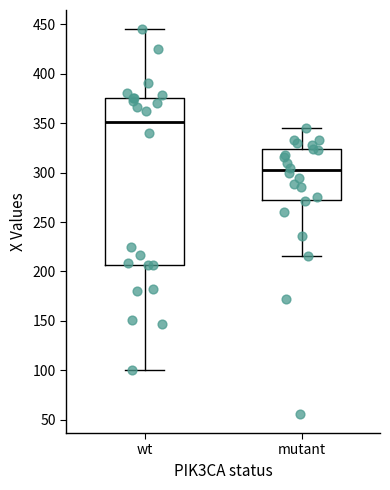

Where does the upper whisker of the box for mutant end on the y-axis? The values are not printed on the chart, so give them approximately, as read against the axis.

345